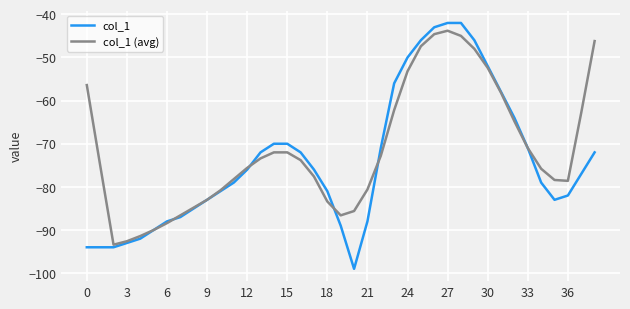

Rank the series by their maximum value, from lowest to highest.

col_1 (avg), col_1